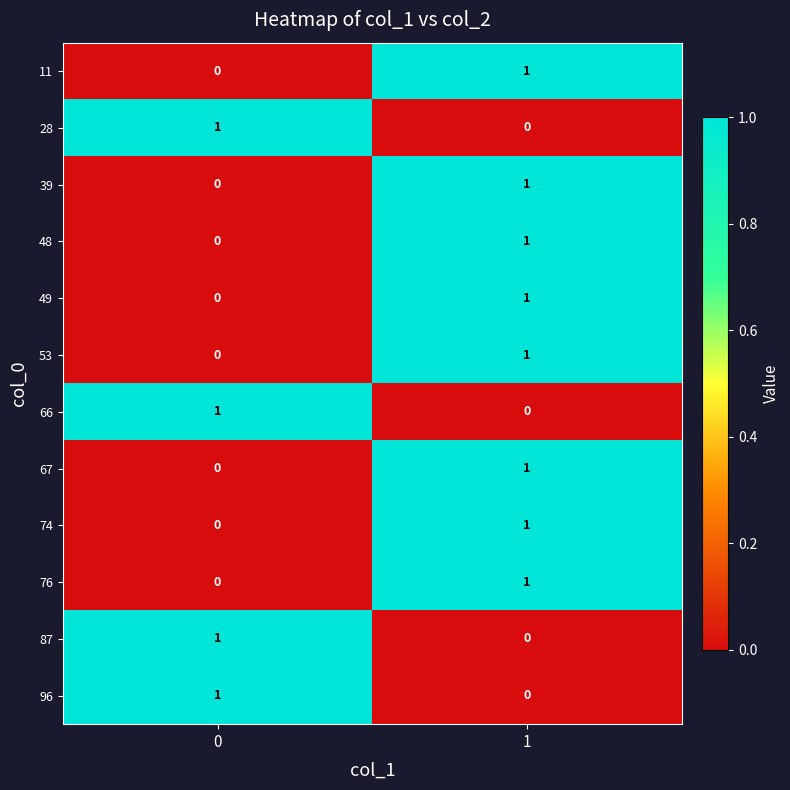

At how many categories does at least one series exceed 0?

2